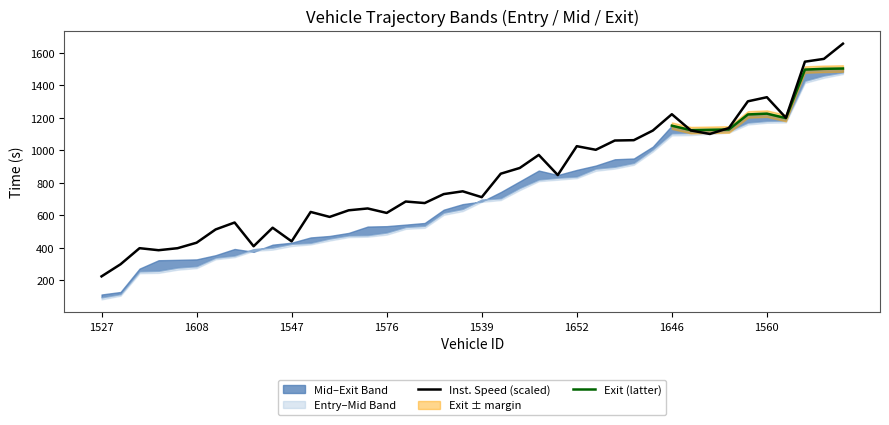

At which category does the chart reach its peak across all series?

1407